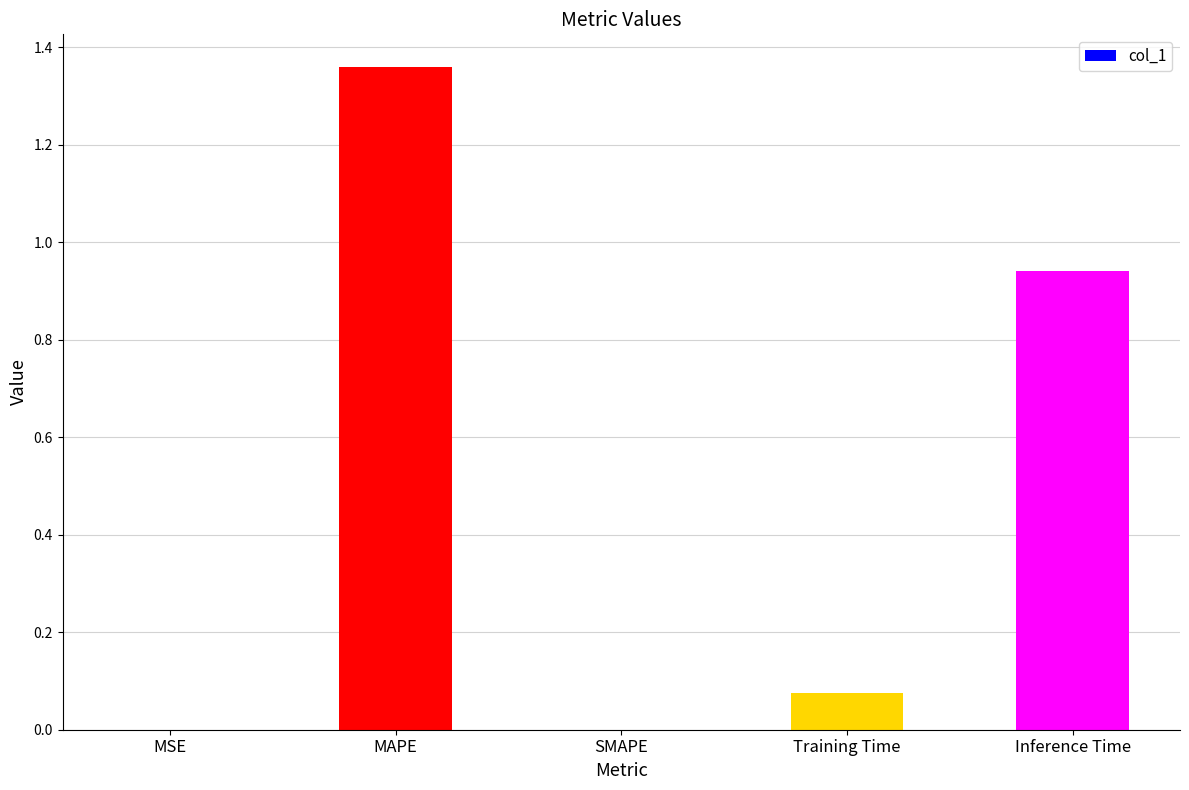

What is the sum of all values?

2.4